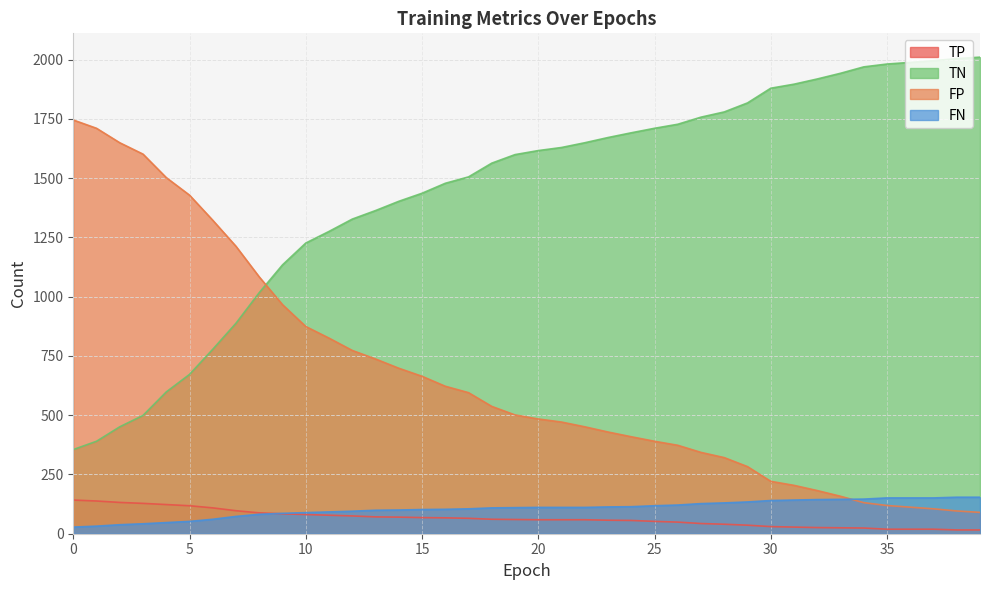

Reading right to left, what are all the values shown in this chart?

TP: 16	16	19	19	19	24	25	26	28	30	36	40	43	49	52	56	57	59	59	59	60	61	65	67	68	70	71	75	78	81	84	88	97	109	118	123	128	132	138	142
TN: 2010	2004	1995	1988	1981	1969	1942	1918	1896	1879	1817	1779	1757	1727	1710	1691	1671	1649	1629	1616	1599	1563	1505	1478	1436	1402	1363	1327	1275	1226	1134	1017	888	778	672	598	499	451	390	355
FP: 90	96	105	112	119	131	158	182	204	221	283	321	343	373	390	409	429	451	471	484	501	537	595	622	664	698	737	773	825	874	966	1083	1212	1322	1428	1502	1601	1649	1710	1745
FN: 154	154	151	151	151	146	145	144	142	140	134	130	127	121	118	114	113	111	111	111	110	109	105	103	102	100	99	95	92	89	86	82	73	61	52	47	42	38	32	28